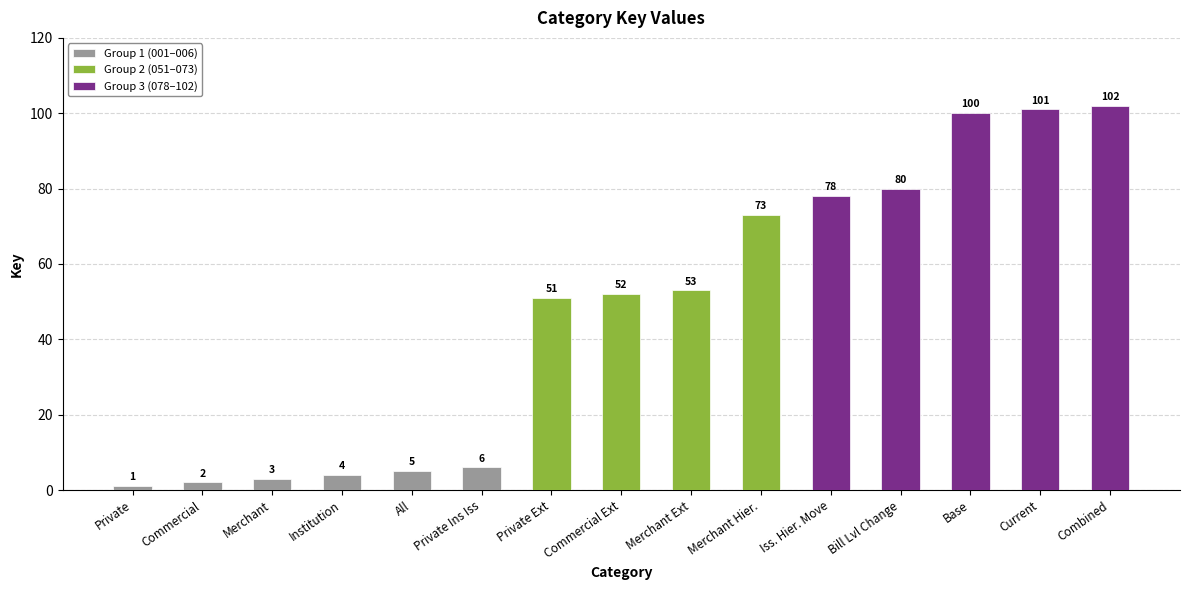

How many data points are less than 52?

7